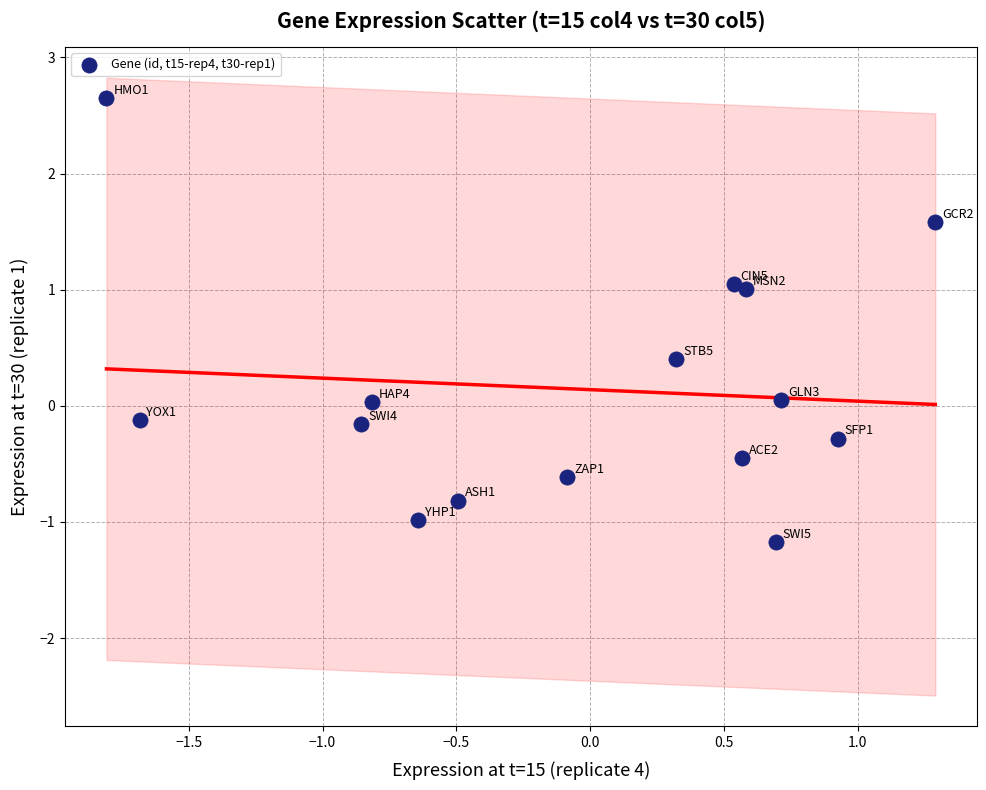

What is the range of X values (max minus min)?

3.1